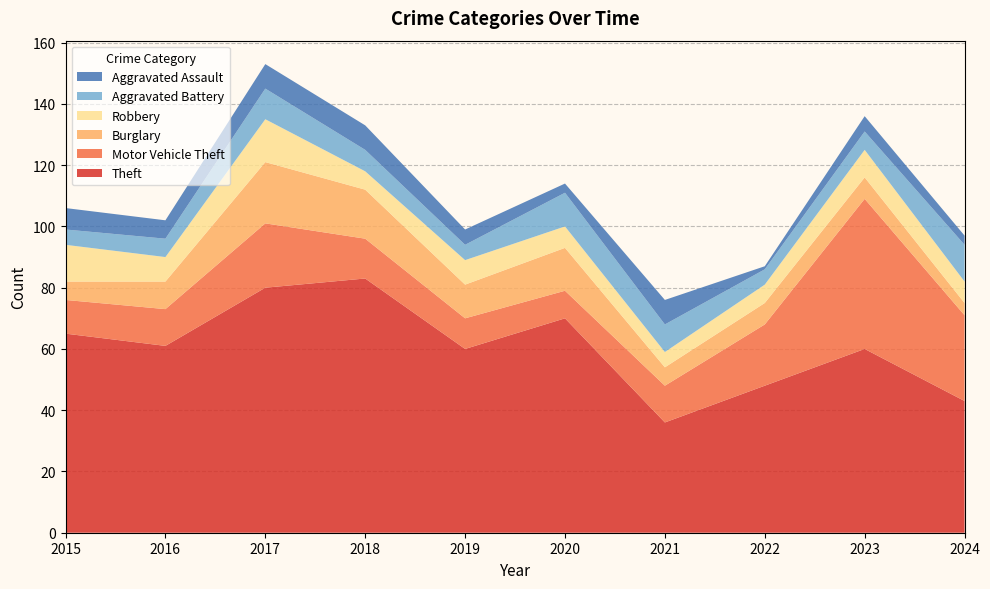

Reading left to right, transcribe all the data shown in this chart.

Theft: 65	61	80	83	60	70	36	48	60	43
Motor Vehicle Theft: 11	12	21	13	10	9	12	20	49	28
Burglary: 6	9	20	16	11	14	6	7	7	4
Robbery: 12	8	14	6	8	7	5	6	9	7
Aggravated Battery: 5	6	10	7	5	11	9	5	6	12
Aggravated Assault: 7	6	8	8	5	3	8	1	5	3